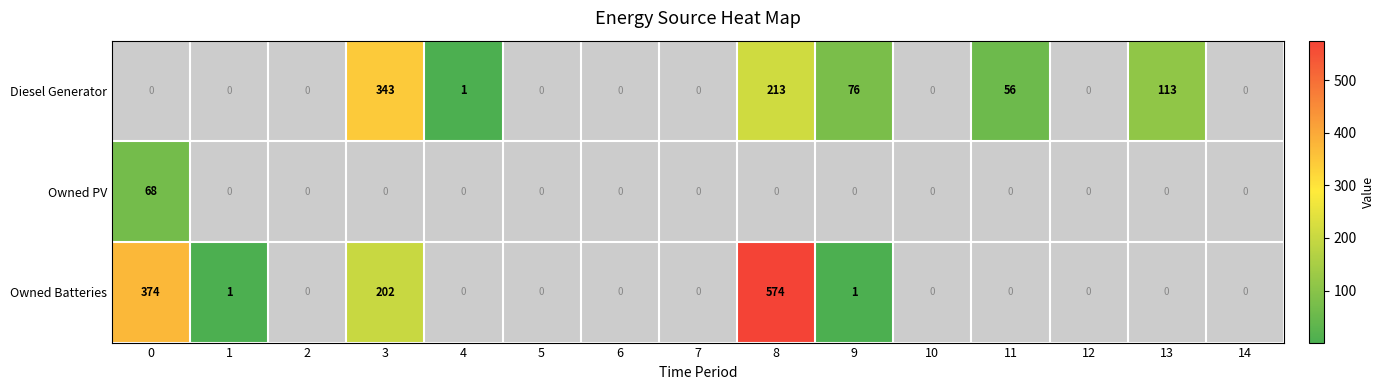

Rank the categories by Owned PV value from lowest to highest.

1, 2, 3, 4, 5, 6, 7, 8, 9, 10, 11, 12, 13, 14, 0